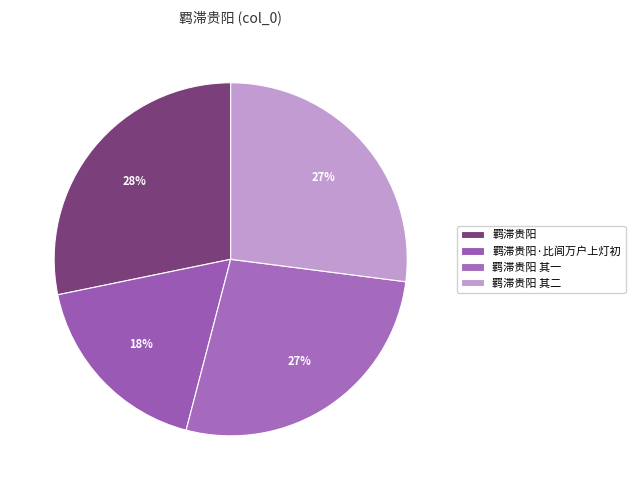

Approximately how many times larger is the value at 羁滞贵阳·比闾万户上灯初 compared to 羁滞贵阳?

0.6